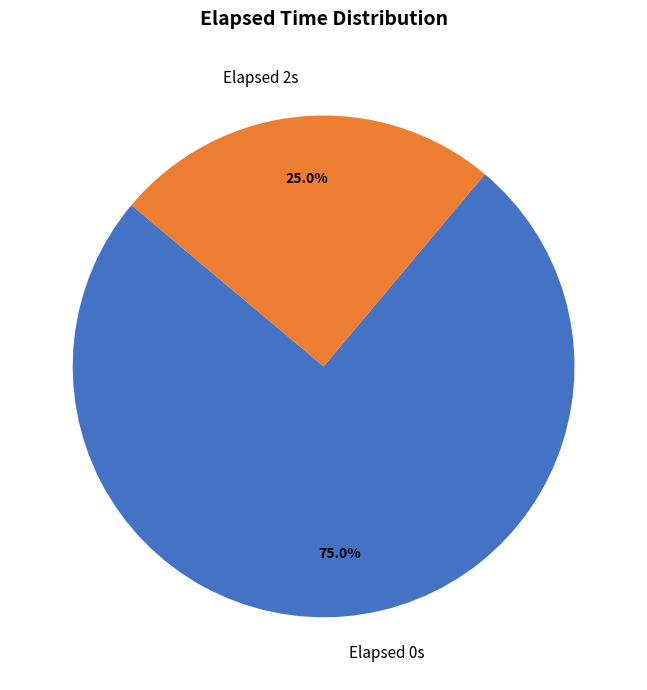

Rank the categories by value from highest to lowest.

Elapsed 0s, Elapsed 2s